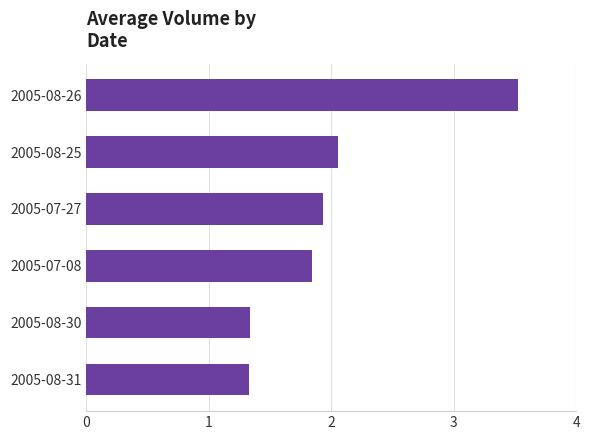

Are the bars grouped side by side (vs. stacked)?

No